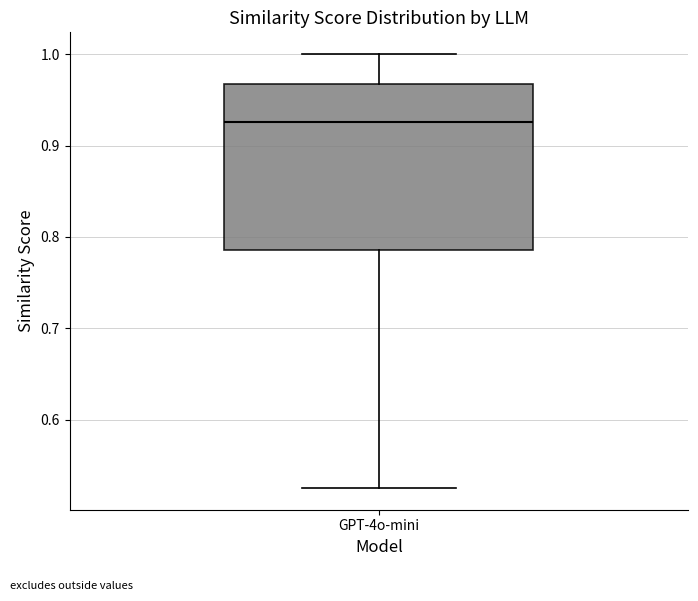

Read this box plot against the y-axis: the position of the median line, the range covered by the box, and the ends of both whiskers. The values are not printed on the chart, so give them approximately, as read against the axis.

median 0.93, box 0.79 to 0.97, whiskers 0.53 to 1.00